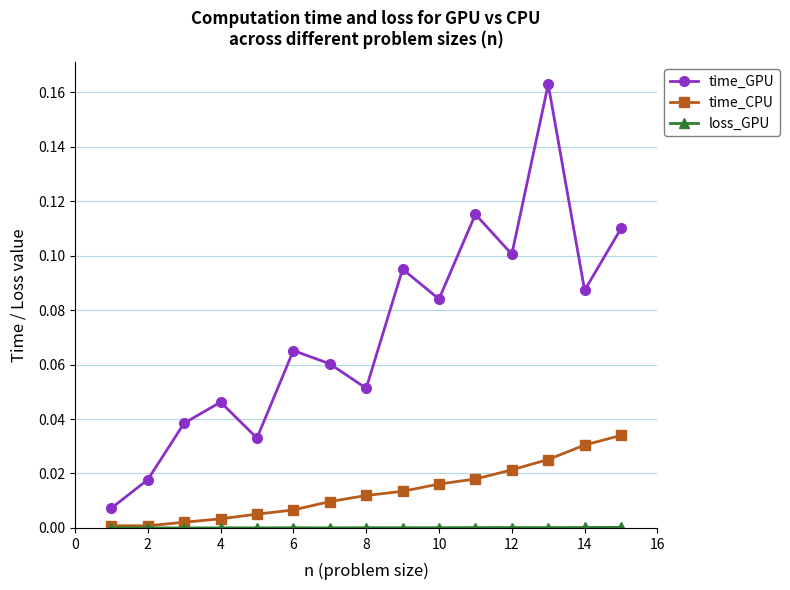

Which series has the largest total across all categories?

time_GPU